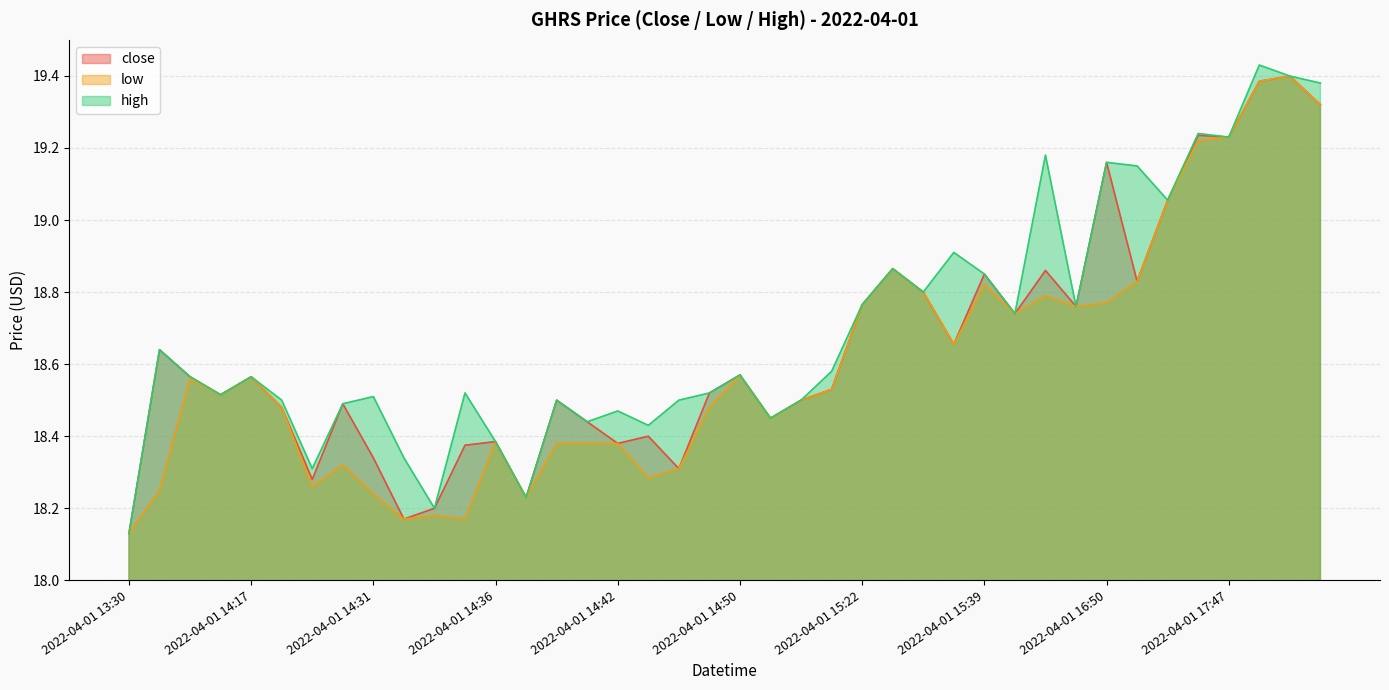

What is the difference between the maximum and second lowest values in the low series?

1.2